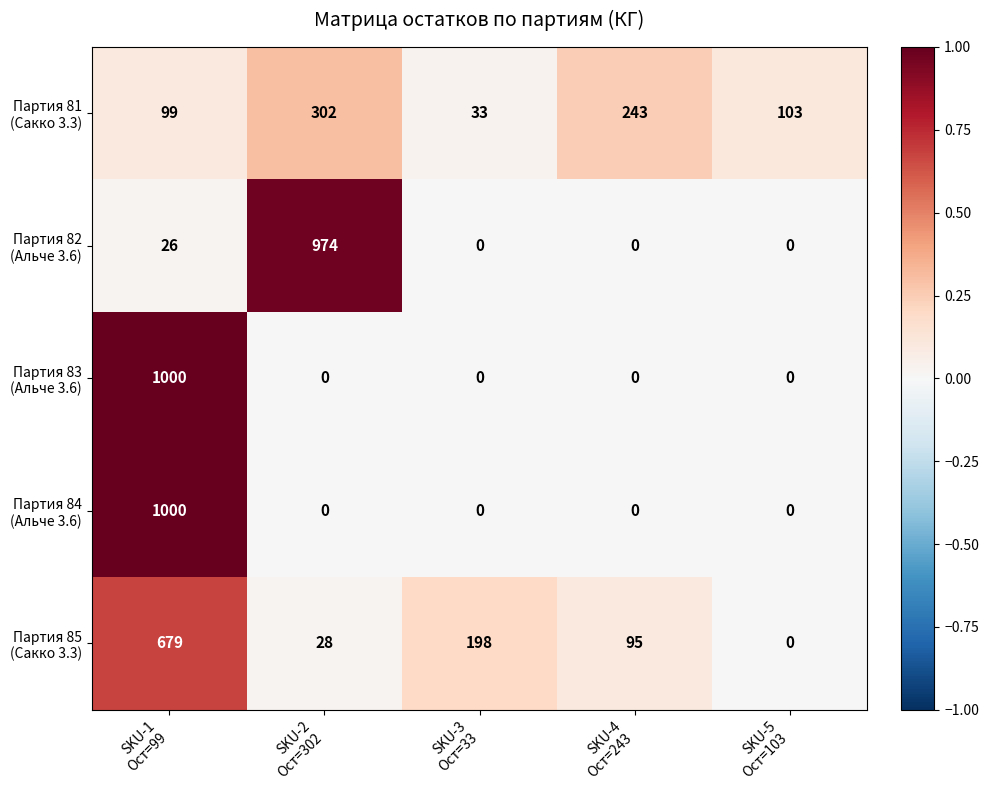

What is the greatest value displayed?

1000